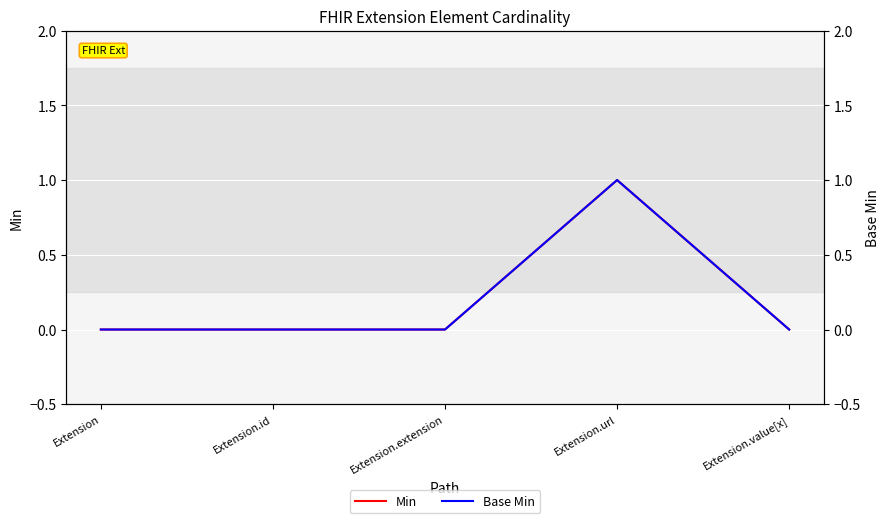

What is the maximum value for Min?

1